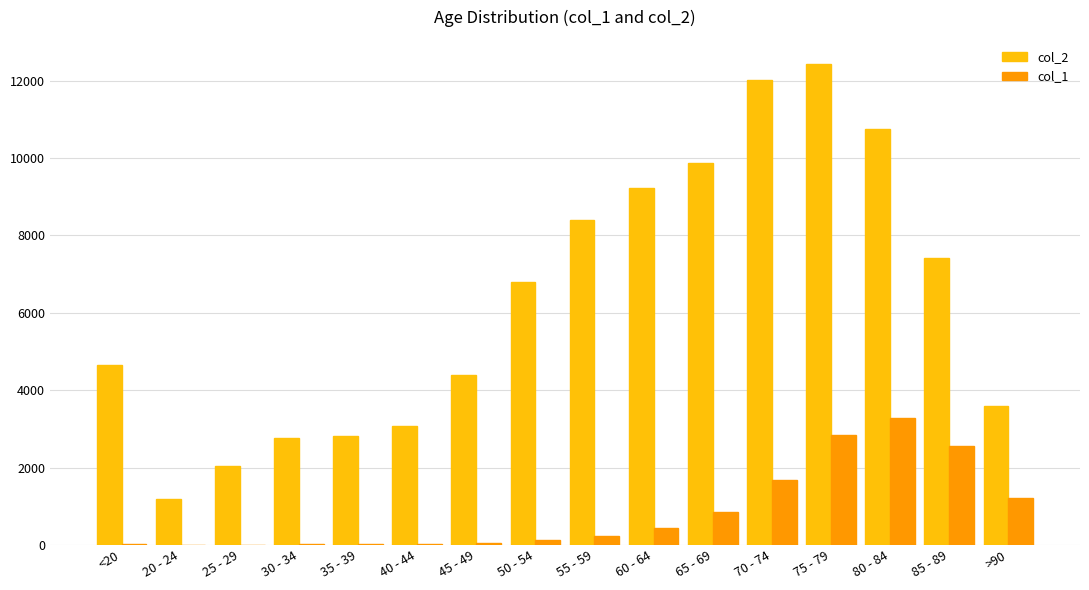

Which series changed the most between 75 - 79 and 80 - 84?

col_2